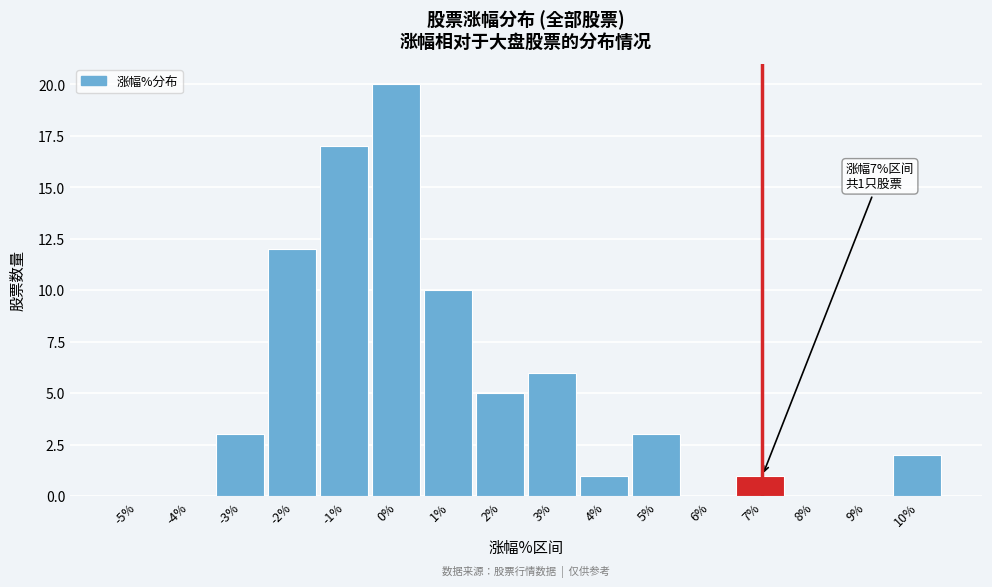

Reading right to left, transcribe all the data shown in this chart.

10%=2	9%=0	8%=0	7%=1	6%=0	5%=3	4%=1	3%=6	2%=5	1%=10	0%=20	-1%=17	-2%=12	-3%=3	-4%=0	-5%=0